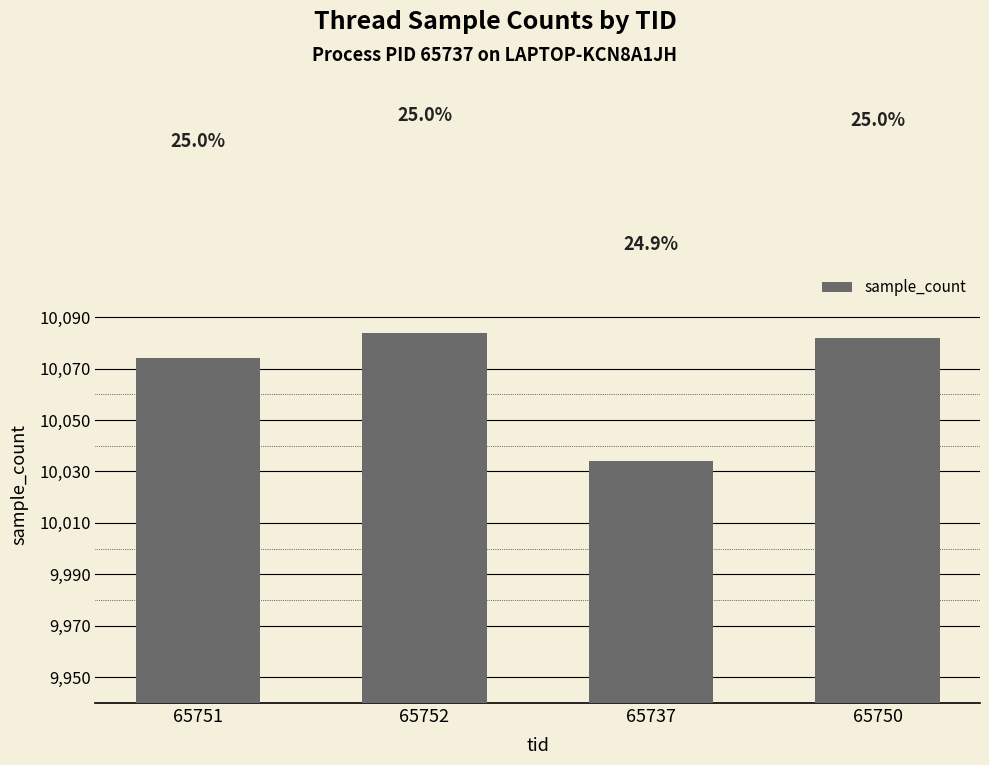

What is the greatest value displayed?

10084